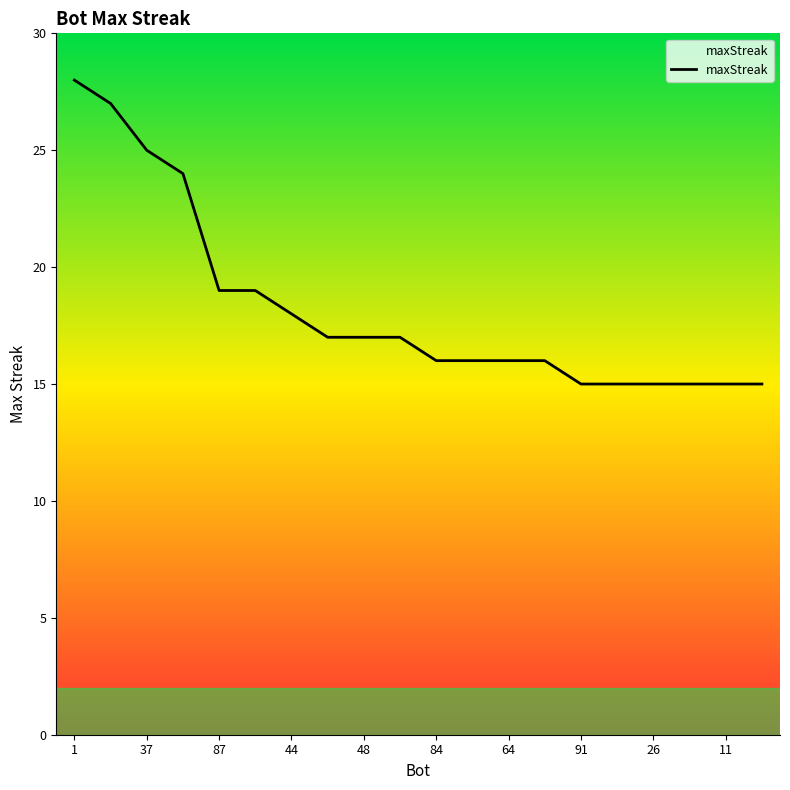

Between 11 and 48, which is larger?

48